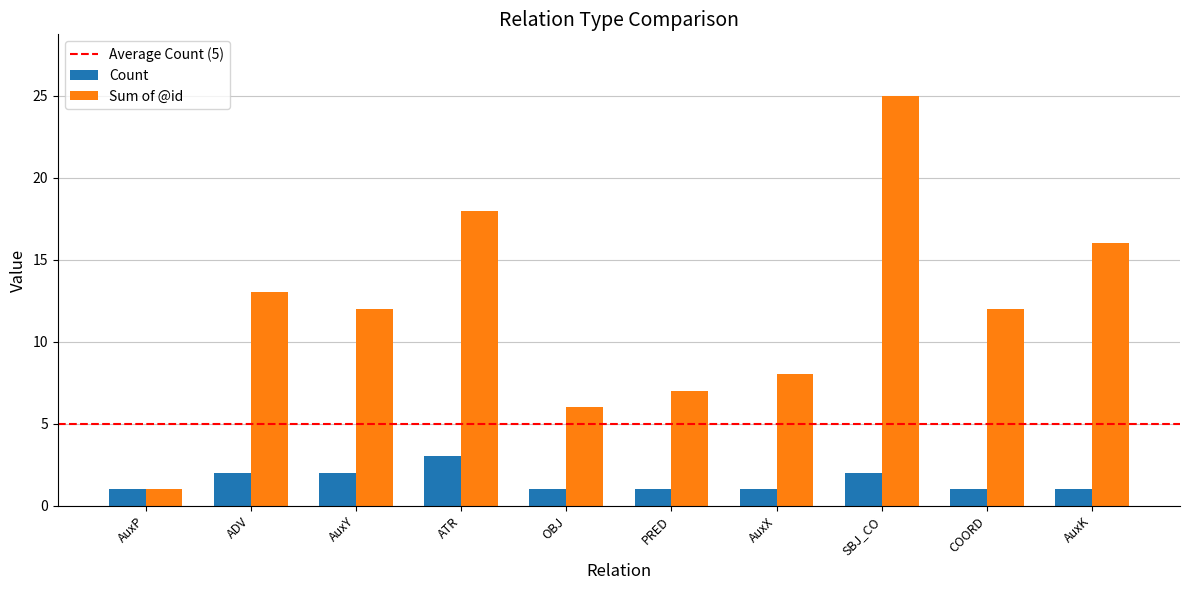

Reading right to left, list all the values displayed in this chart.

Count: 1	1	2	1	1	1	3	2	2	1
Sum of @id: 16	12	25	8	7	6	18	12	13	1